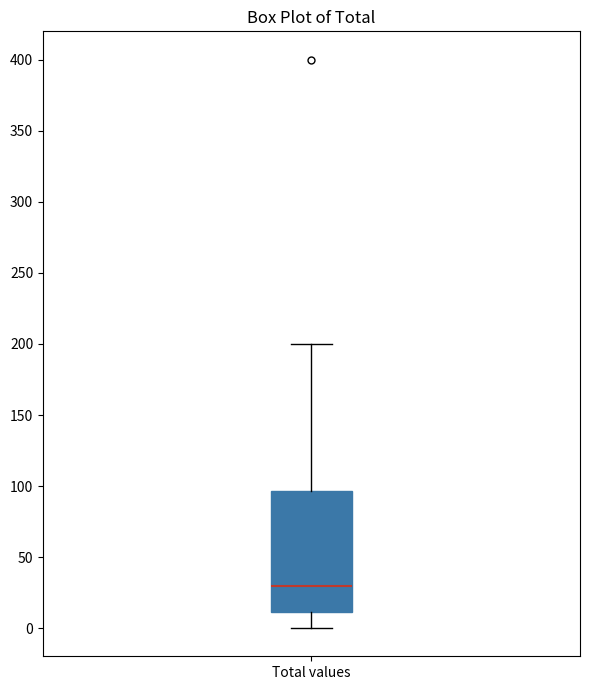

Where is the upper edge of the box for Total values on the y-axis? The values are not printed on the chart, so give them approximately, as read against the axis.

95